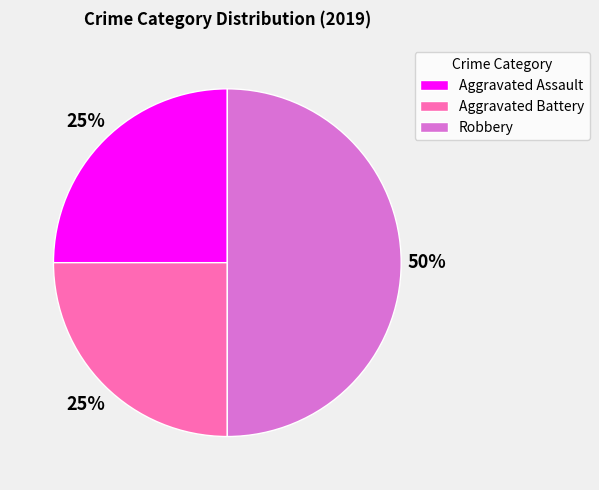

Which category has the biggest portion of the pie?

Robbery